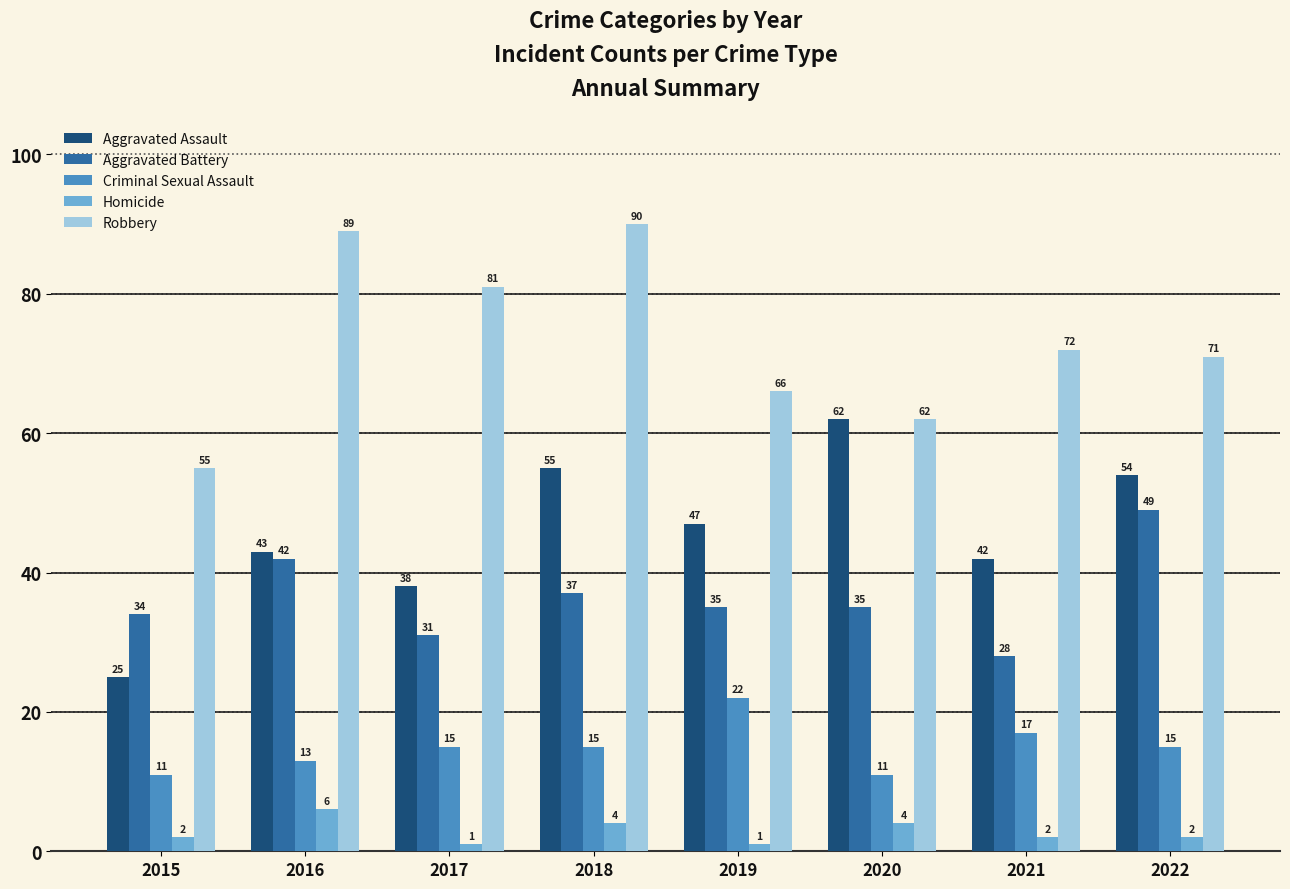

Reading right to left, list all the values displayed in this chart.

Aggravated Assault: 54	42	62	47	55	38	43	25
Aggravated Battery: 49	28	35	35	37	31	42	34
Criminal Sexual Assault: 15	17	11	22	15	15	13	11
Homicide: 2	2	4	1	4	1	6	2
Robbery: 71	72	62	66	90	81	89	55